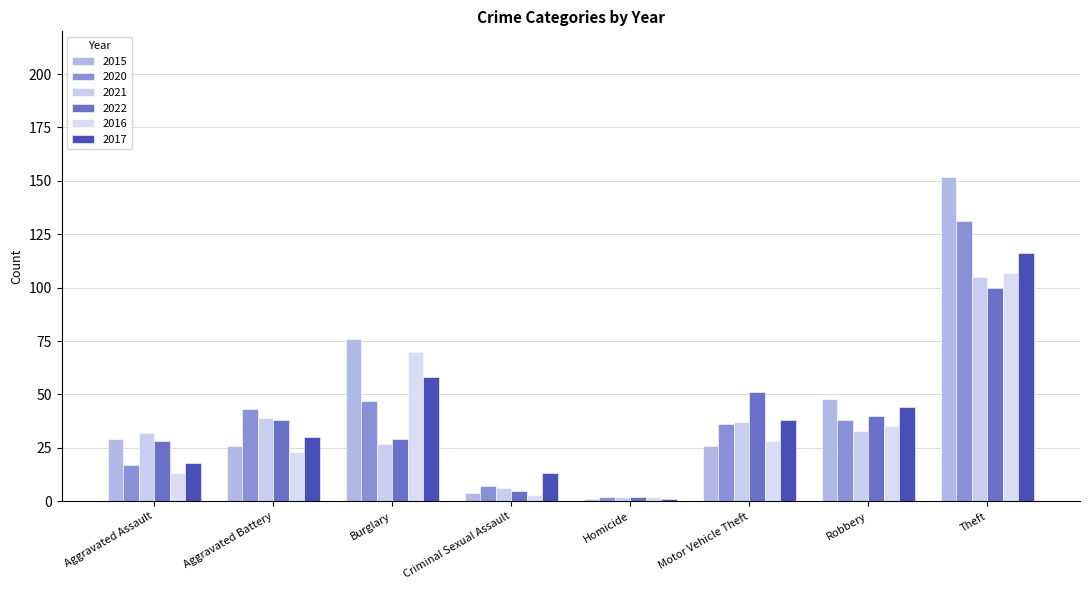

List the labels in order of 2021 value, smallest first.

Homicide, Criminal Sexual Assault, Burglary, Aggravated Assault, Robbery, Motor Vehicle Theft, Aggravated Battery, Theft